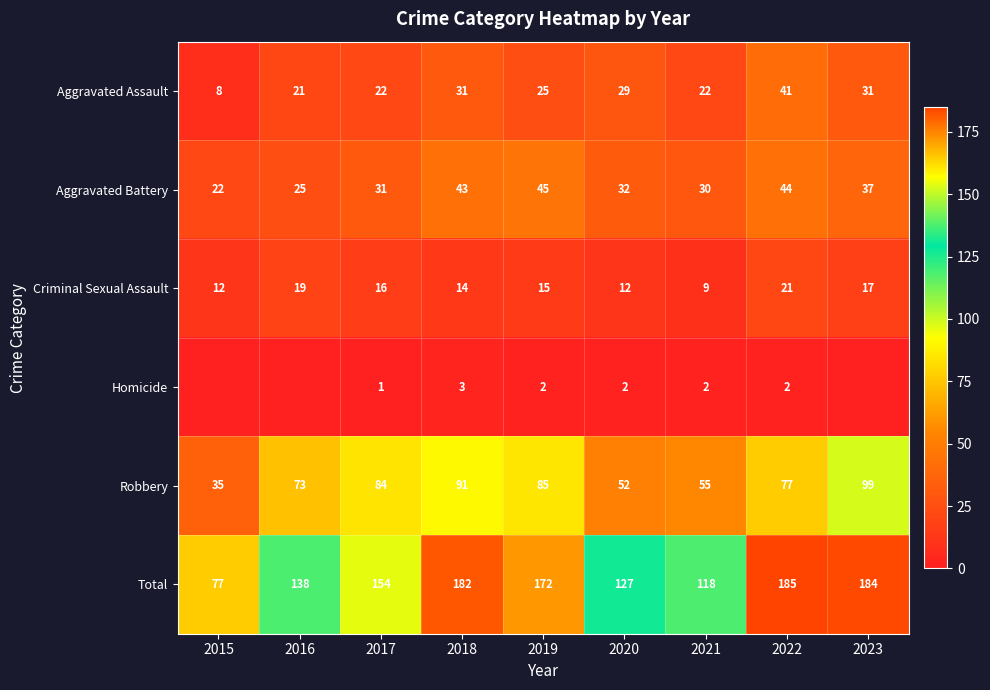

Rank the series by their maximum value, from highest to lowest.

Total, Robbery, Aggravated Battery, Aggravated Assault, Criminal Sexual Assault, Homicide